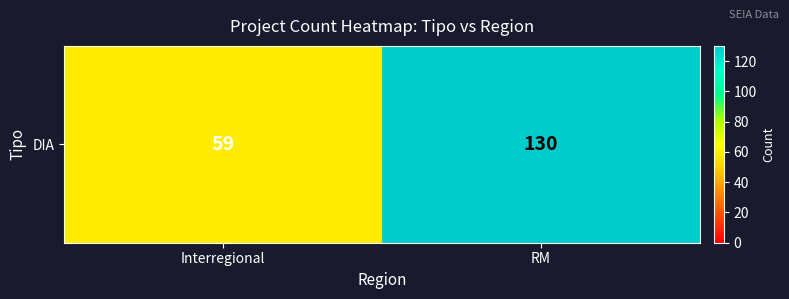

Reading left to right, list all the values displayed in this chart.

Interregional=59	RM=130